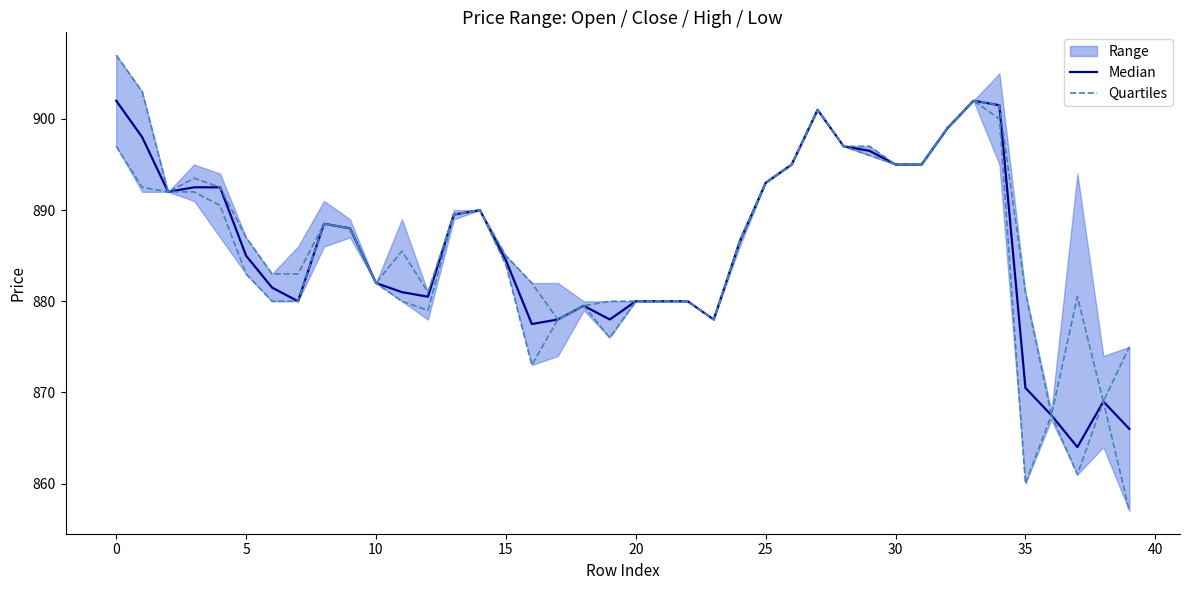

Which series has the largest range (max minus min)?

Quartiles